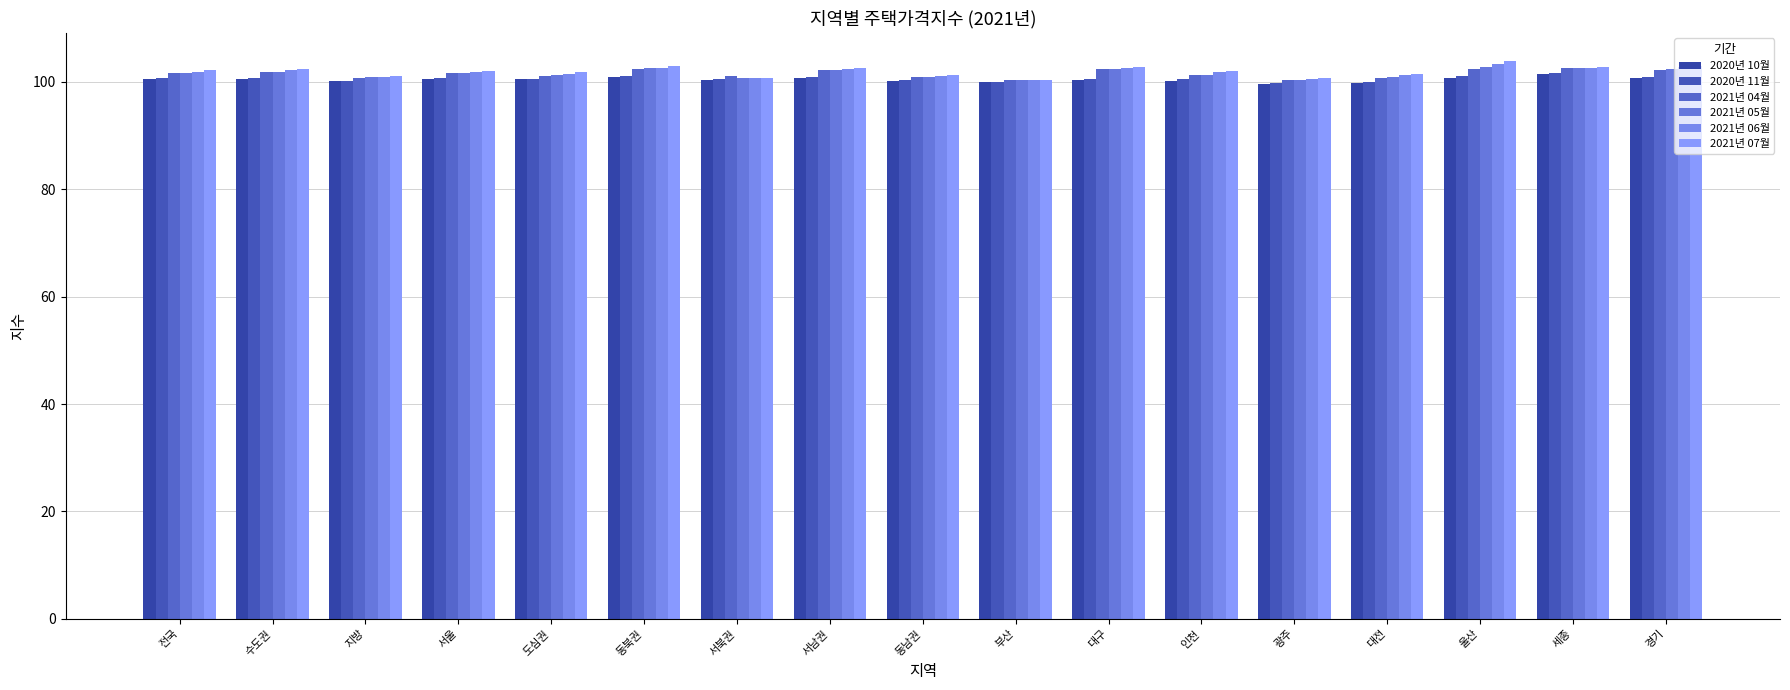

What is the label of the 6th bar from the left?

동북권